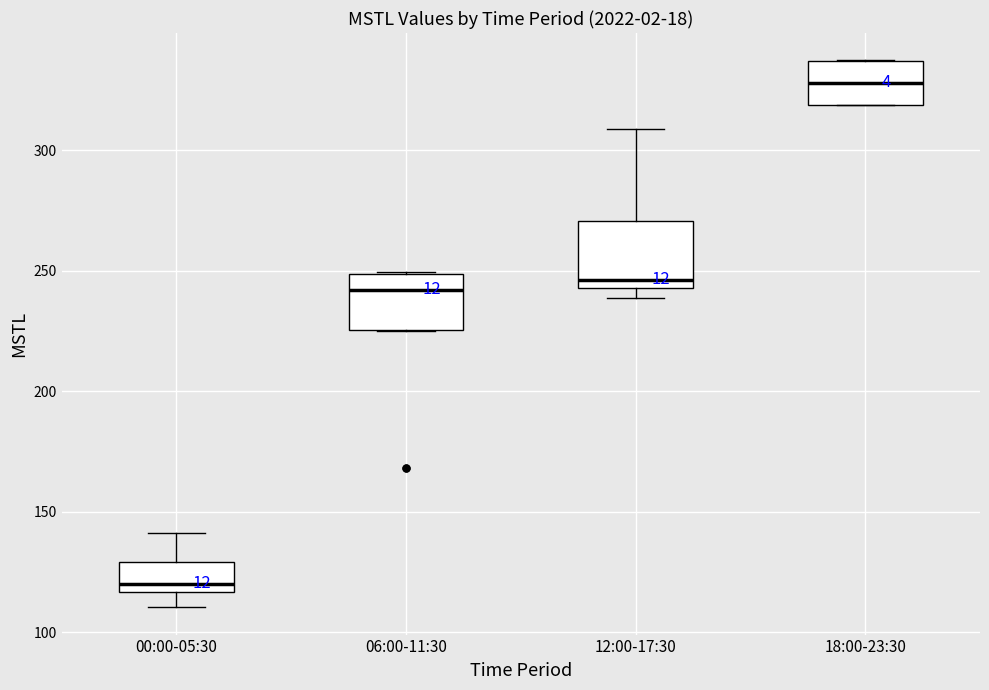

Which box has the lowest median line?

00:00-05:30